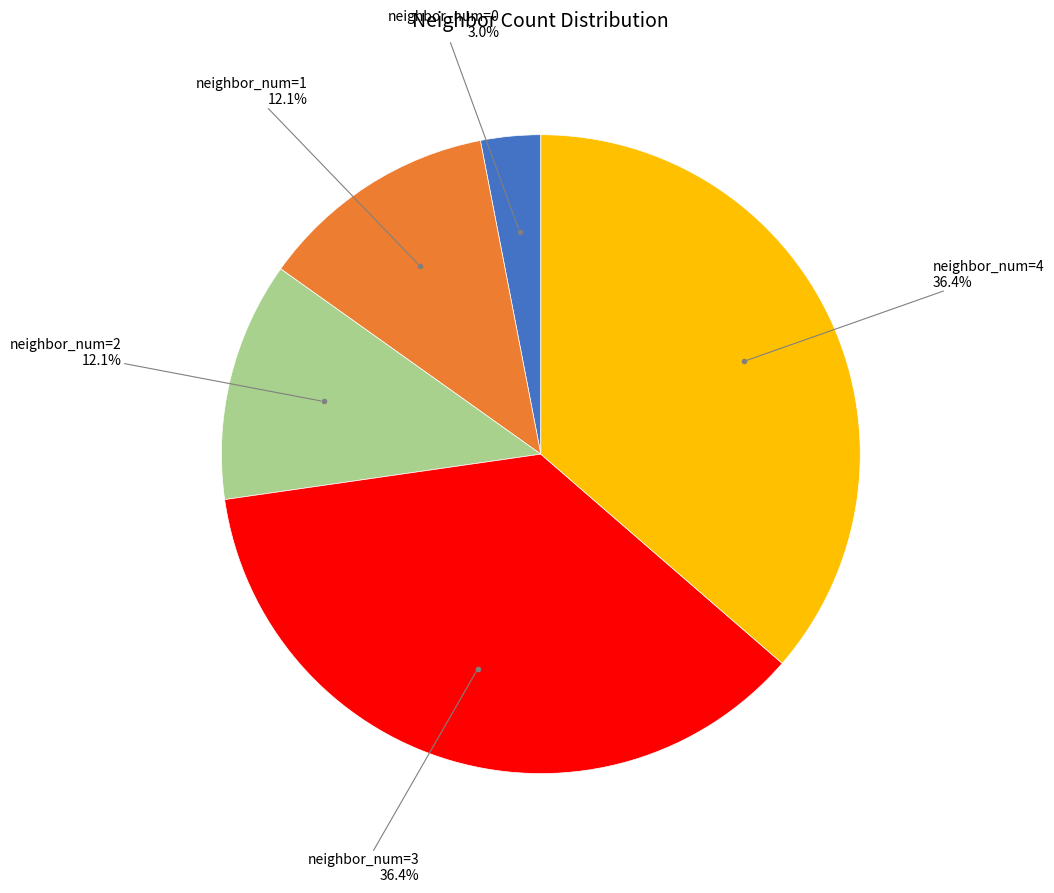

The neighbor_num=4 slice represents 23% of the pie. True or false?

False